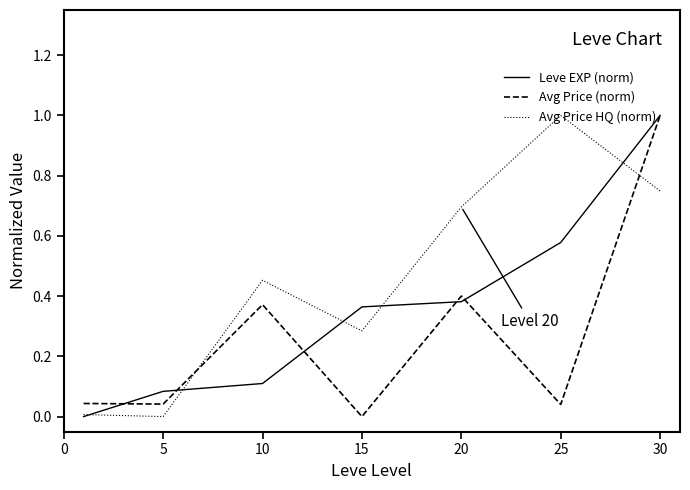

After their last crossing, which series has the higher values: Avg Price (norm) or Avg Price HQ (norm)?

Avg Price (norm)